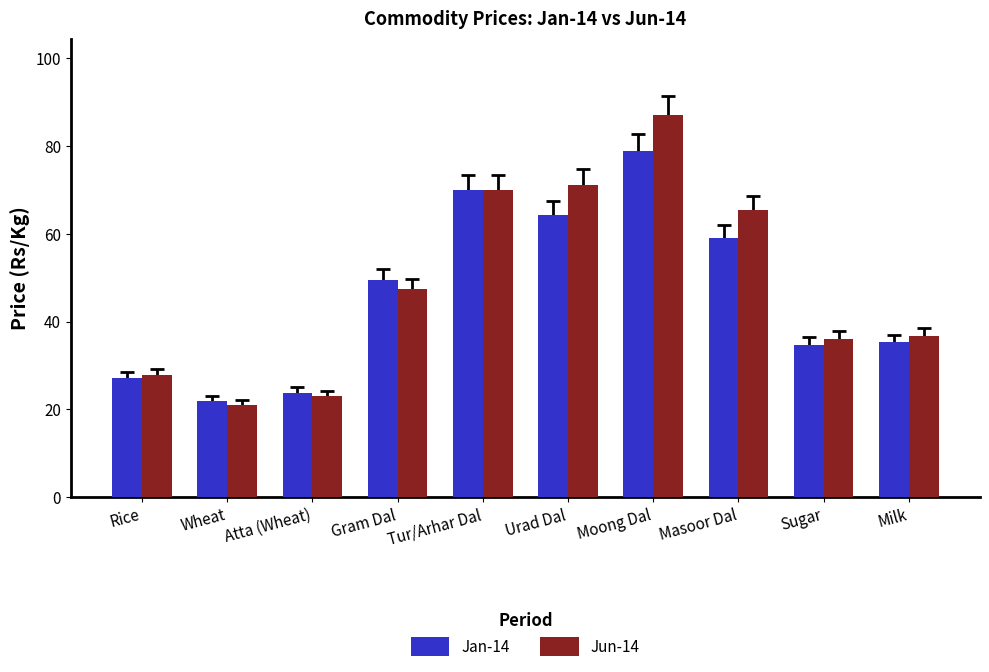

How many values in the Jun-14 series exceed 47?

5